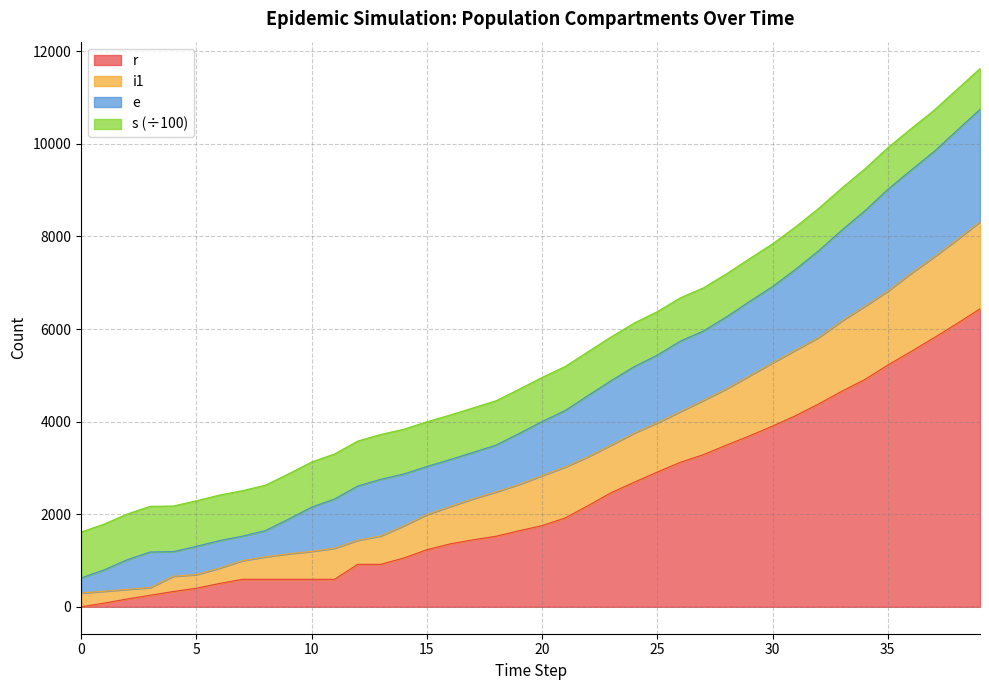

What is the total value across all series at 25?

6374.4